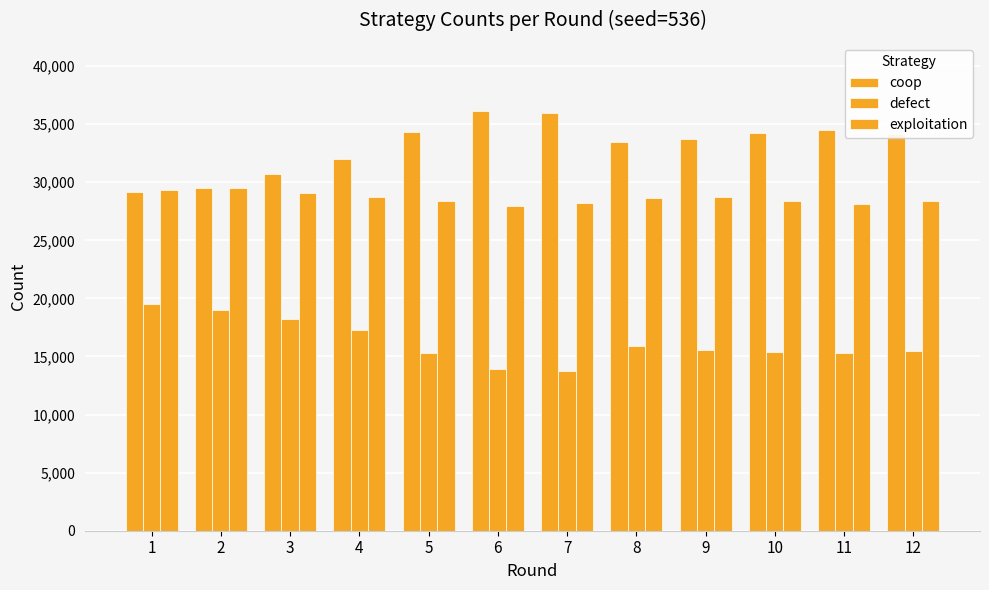

At which label does exploitation reach its minimum?

6